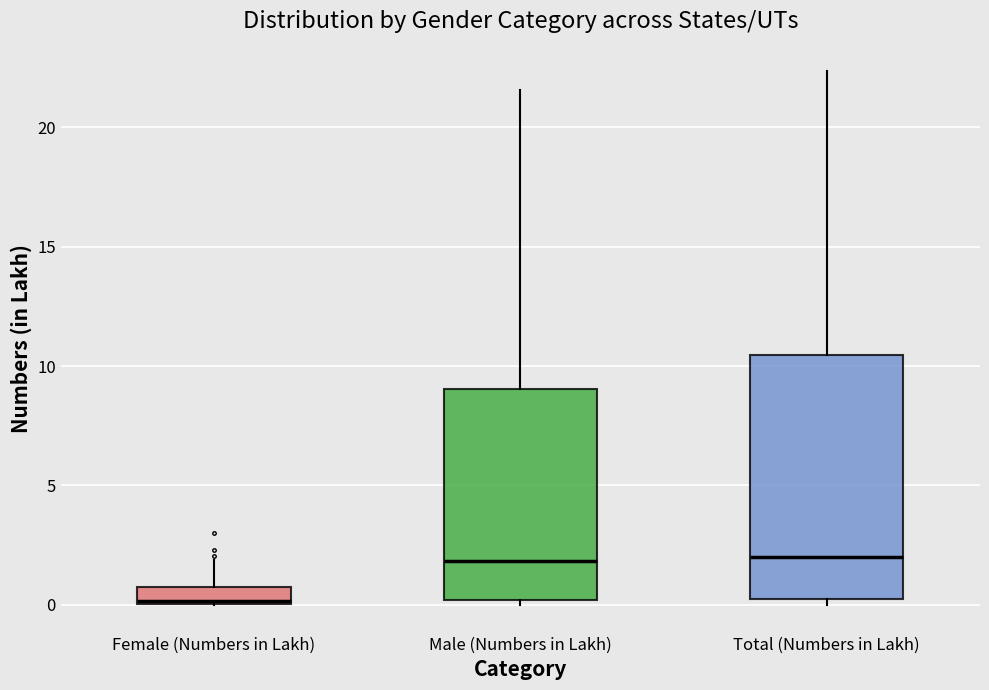

Which box is the tallest, from its lower edge to its upper edge?

Total (Numbers in Lakh)